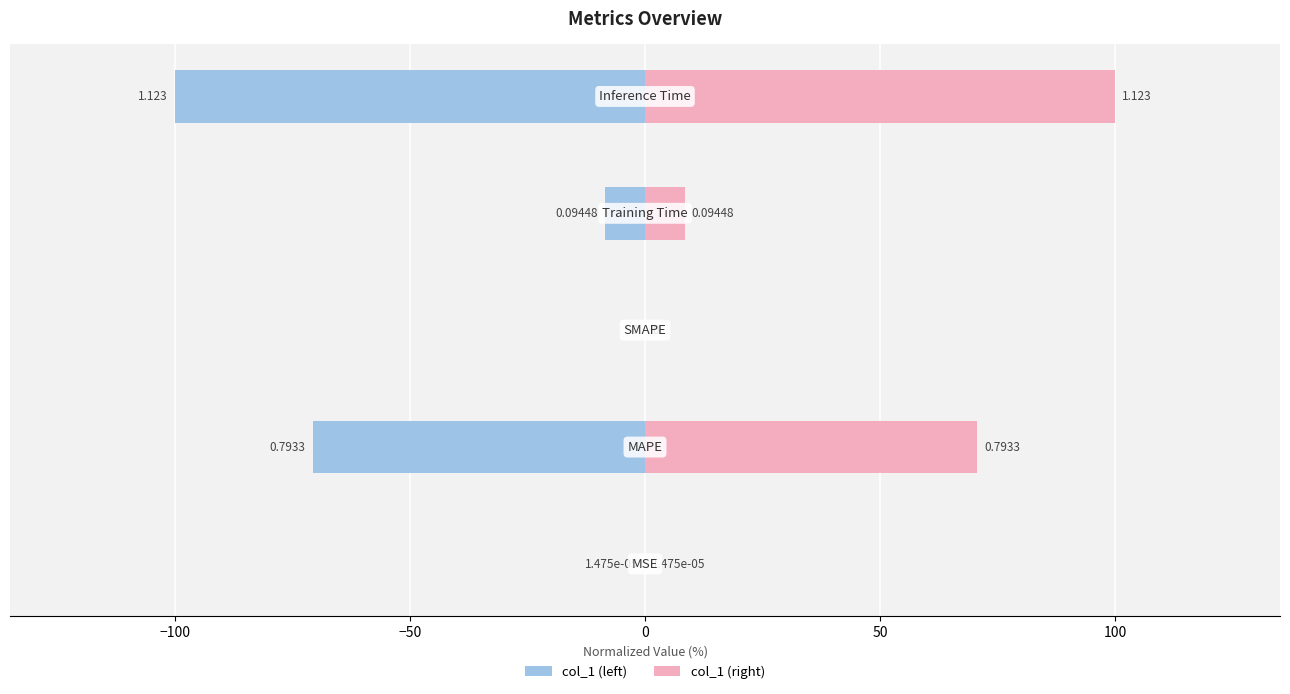

Does the chart contain stacked bars?

No